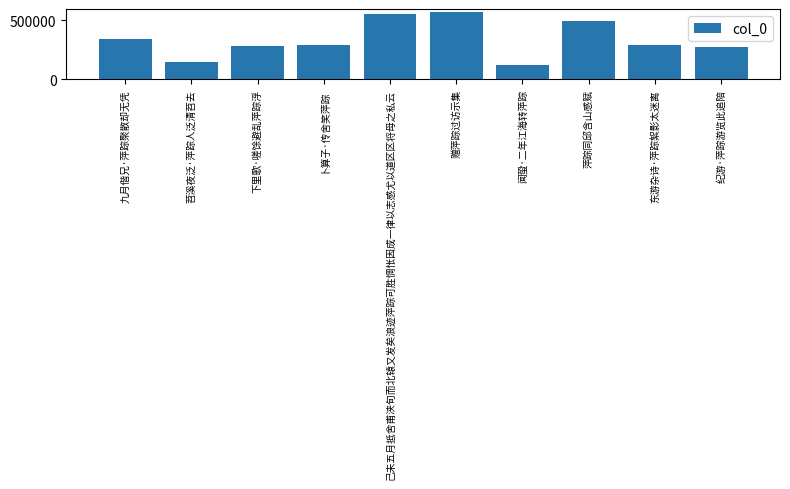

What is the change in value from 下里歌·嗟馀避乱萍踪浮 to 萍踪同邱含山感赋?

+214063